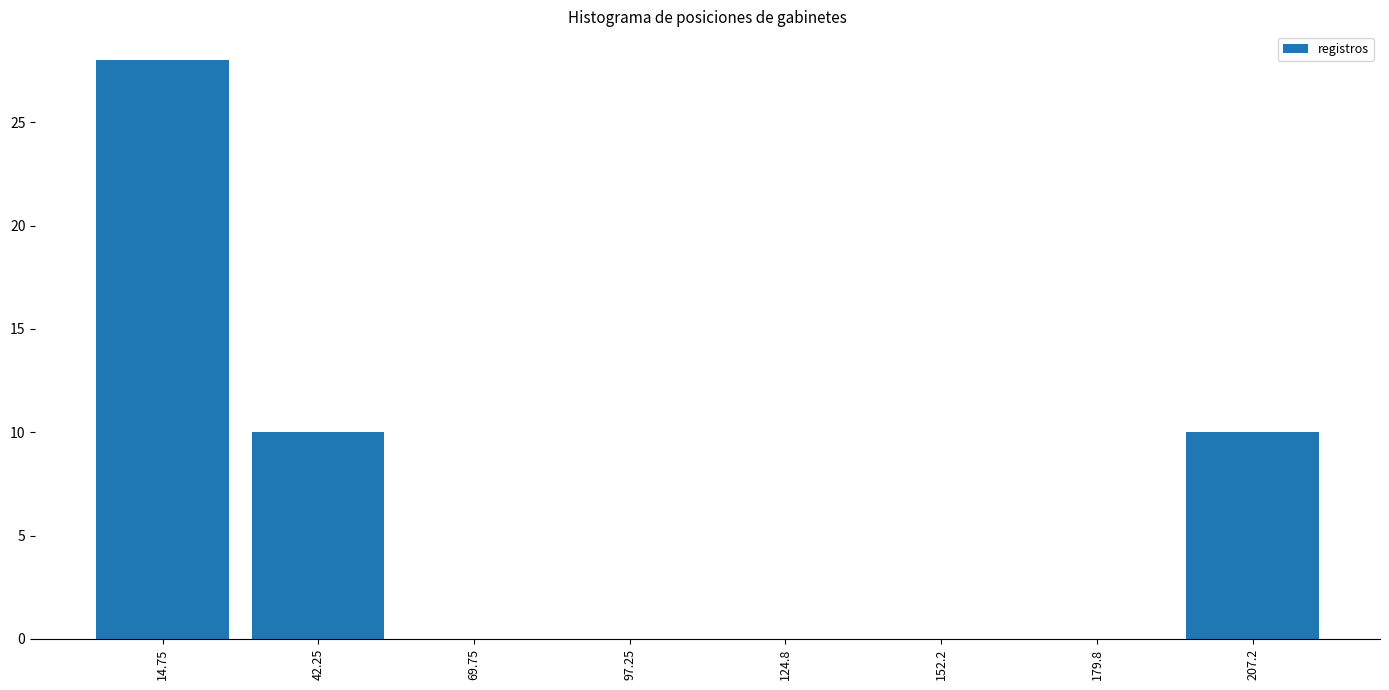

Reading left to right, transcribe this chart: for each bar, give the range it covers on the x-axis and its height. Neither the bar edges nor the heights are printed on the chart, so give them approximately, as read against the axes.

1.0 to 28.5: 28
28.5 to 56.0: 10
56.0 to 83.5: 0
83.5 to 111.0: 0
111.0 to 138.5: 0
138.5 to 166.0: 0
166.0 to 193.5: 0
193.5 to 221.0: 10